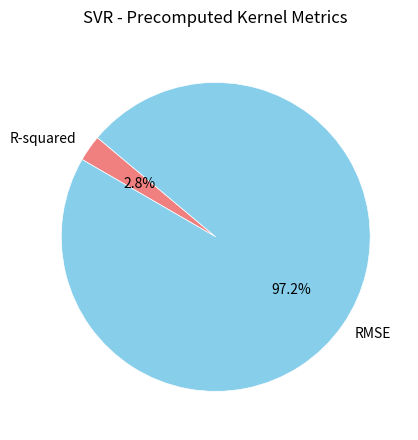

Does any single category account for the majority?

Yes